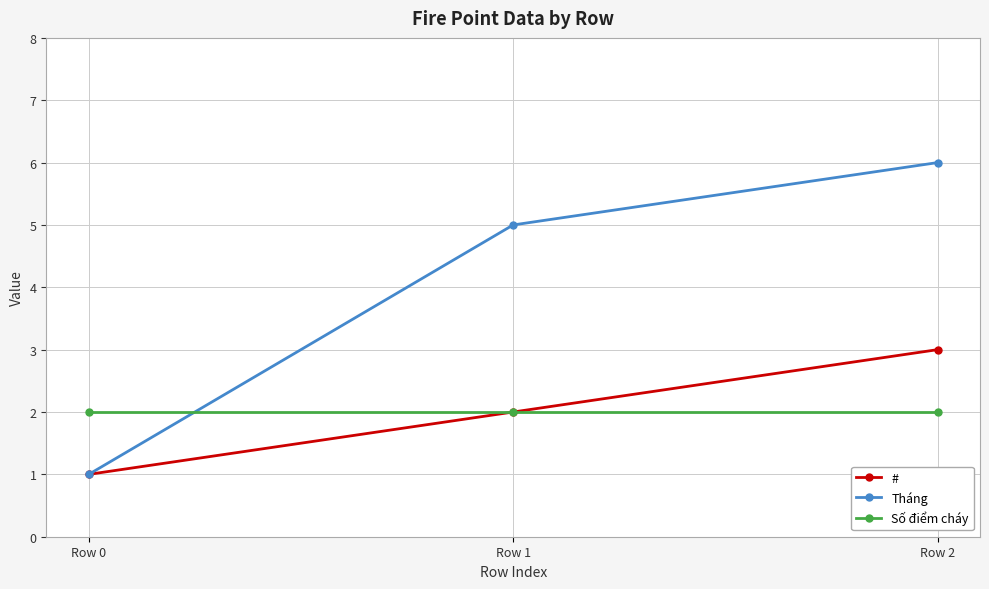

Which series changed the most between Row 0 and Row 2?

Tháng